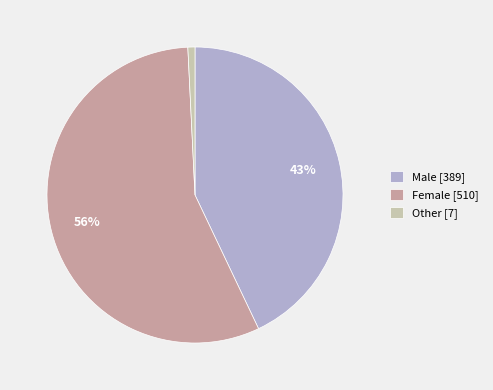

What percentage is the Male slice, to the nearest percent?

43%